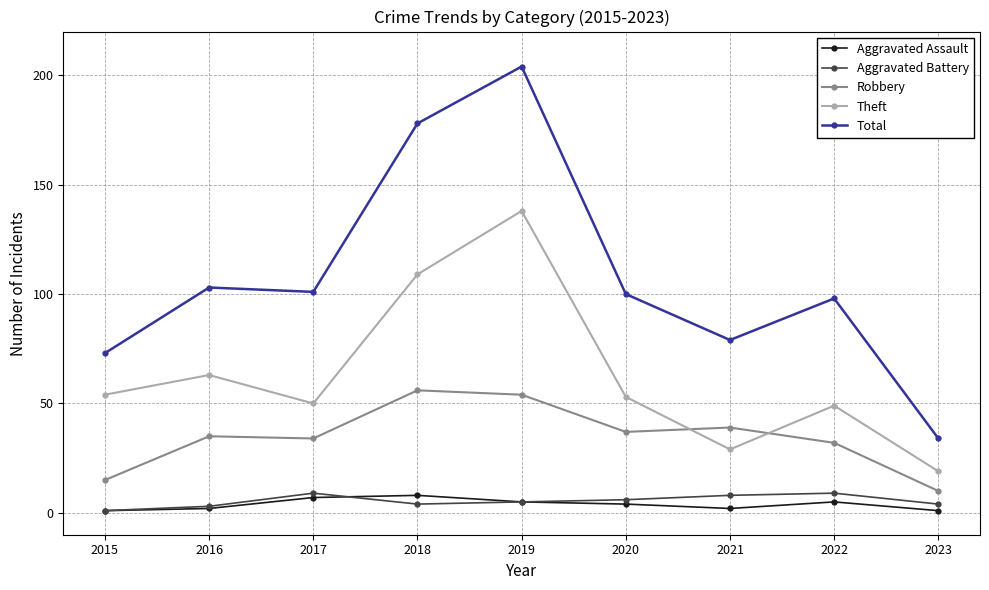

What is the maximum value shown in the chart?

204